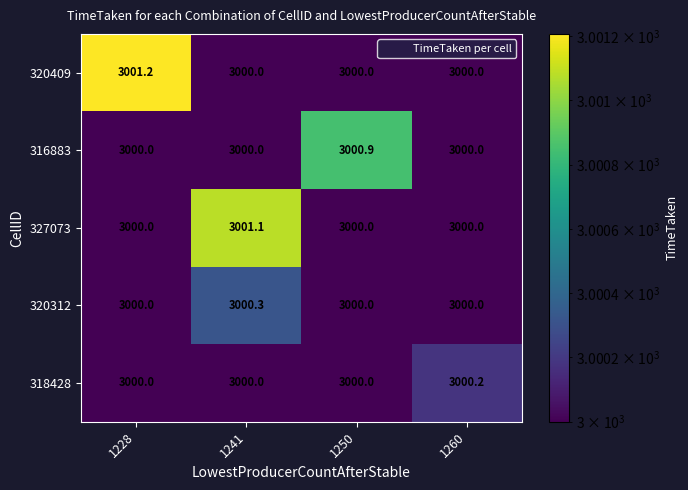

How many distinct data groups are displayed?

5